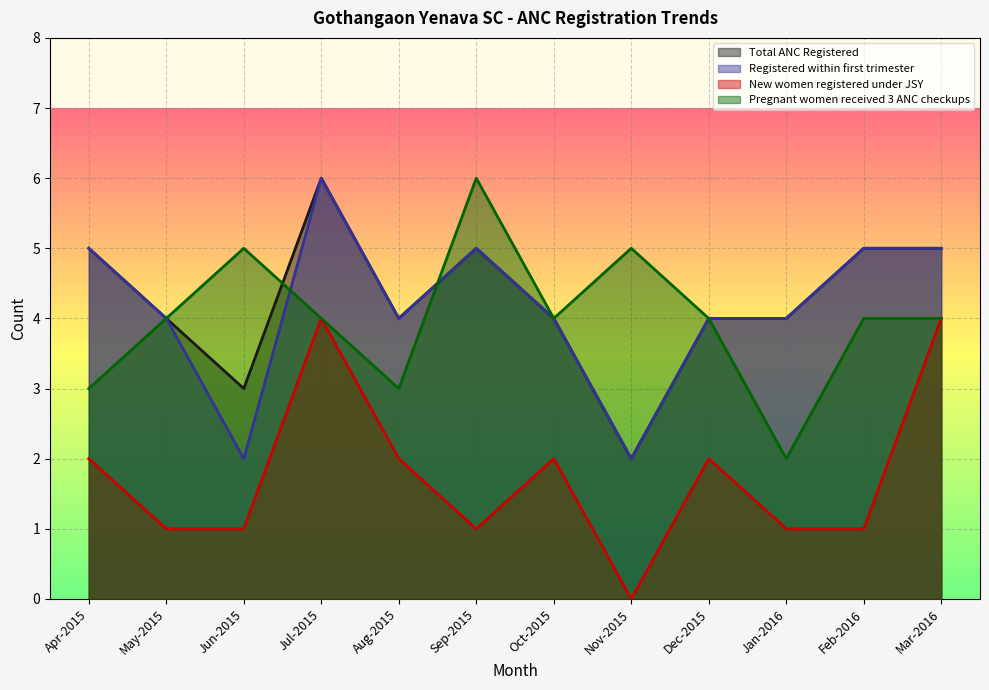

What is the maximum value for New women registered under JSY?

4